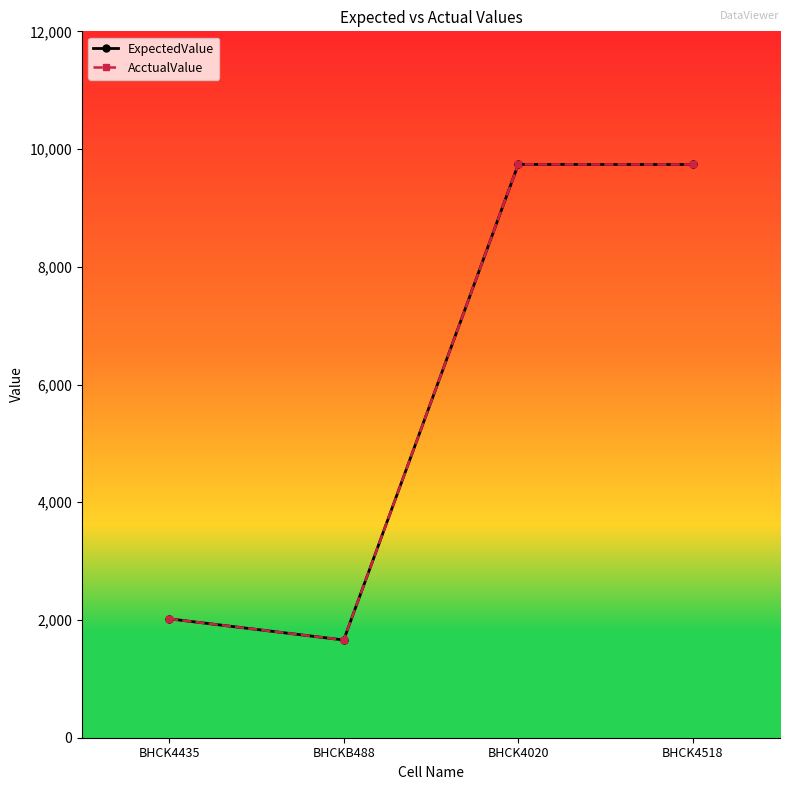

How many lines are shown in the chart?

2